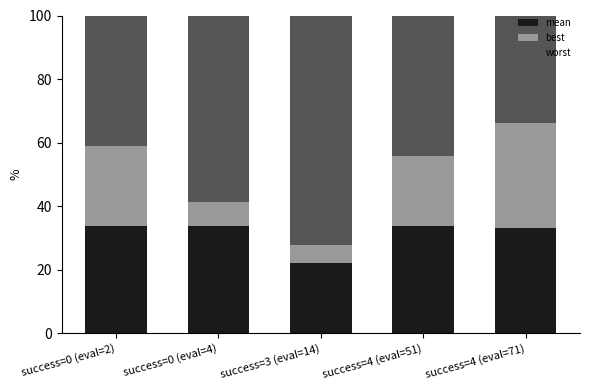

At which label does mean reach its minimum?

success=3 (eval=14)